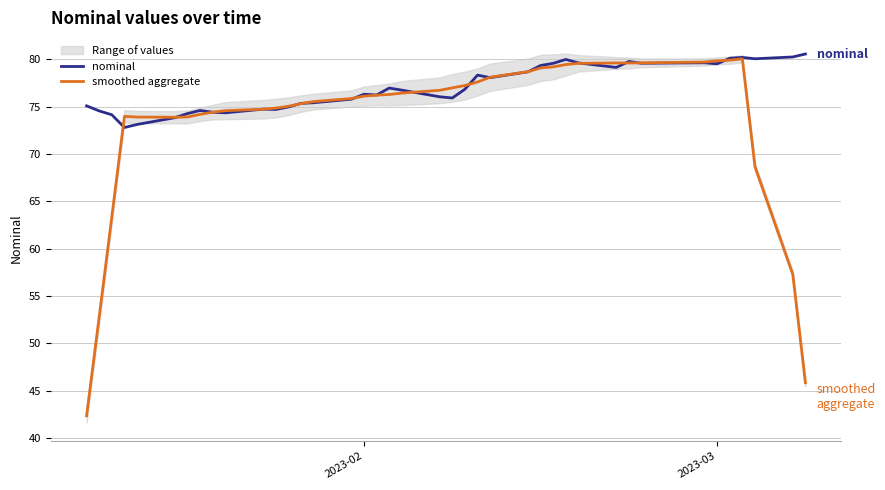

What is the value of the smoothed aggregate point at the 6th from the left?

73.9